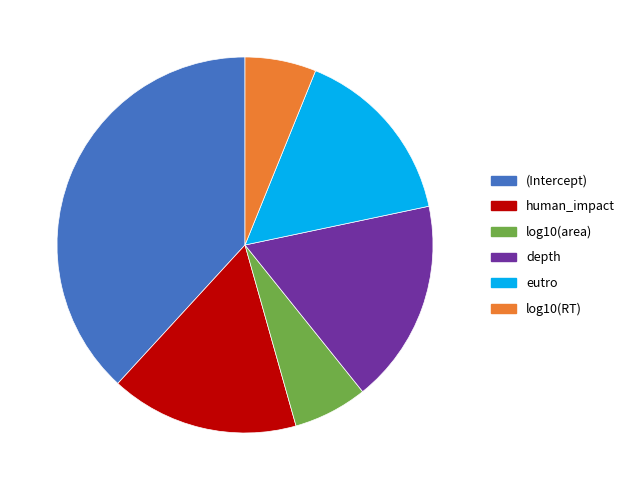

Which category has the biggest portion of the pie?

(Intercept)